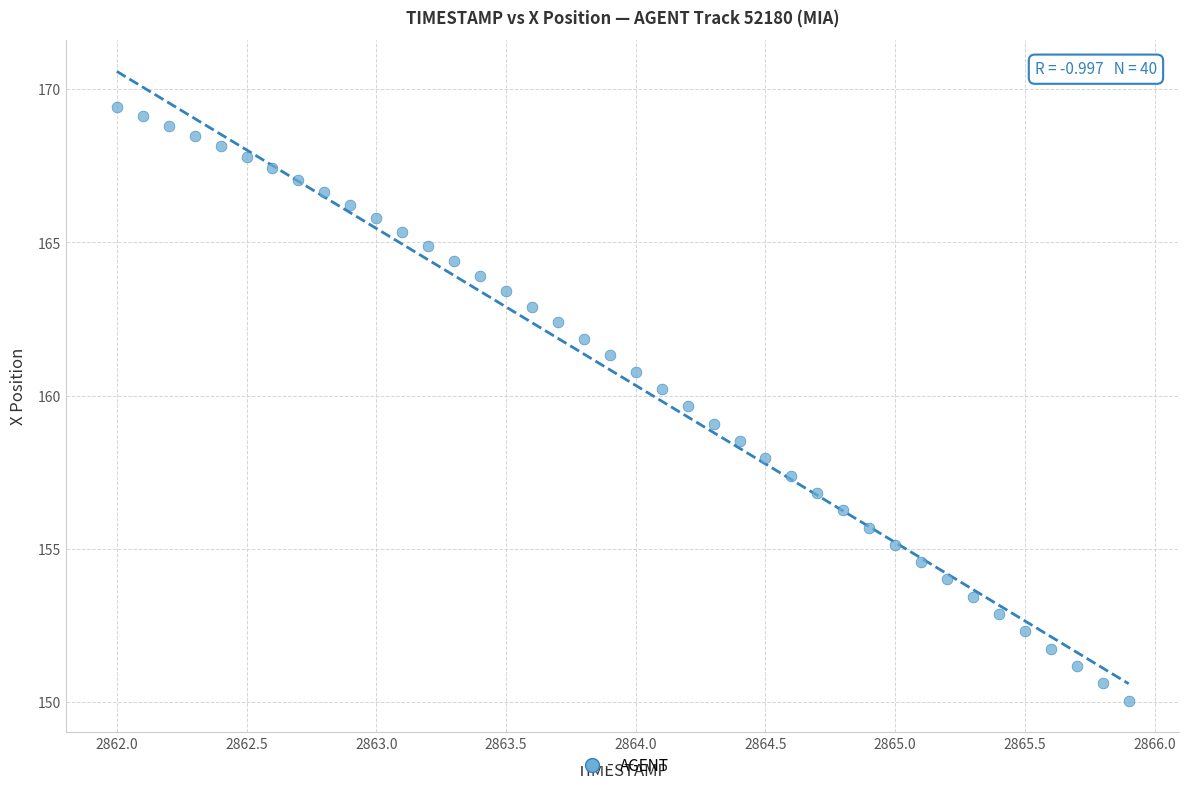

What is the range of Y values (max minus min)?

19.4